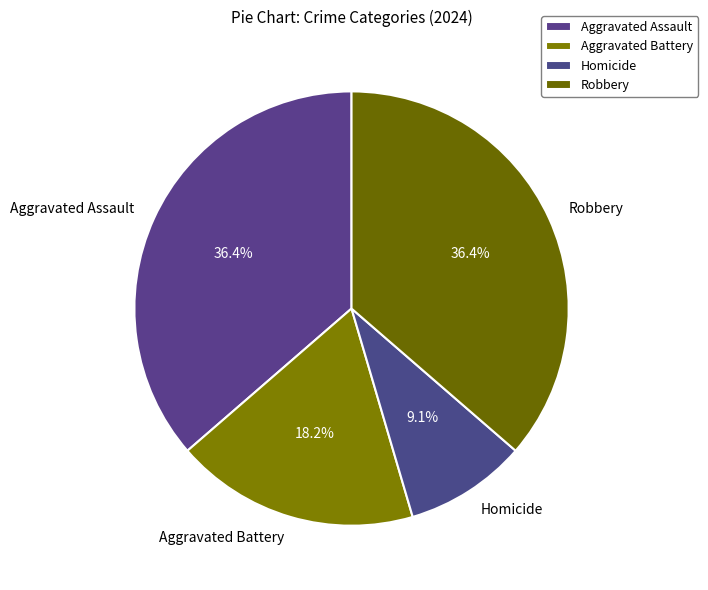

How many segments does this pie chart have?

4